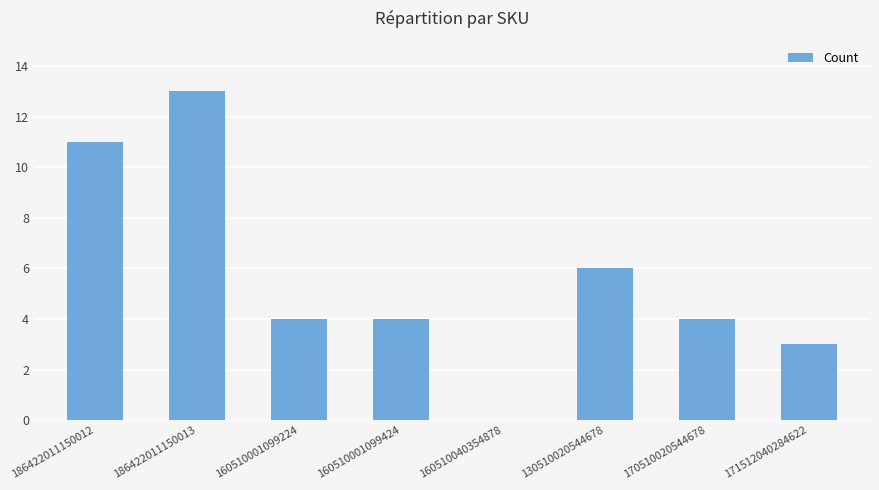

Is it true that the value at 170510020544678 is 4?

True